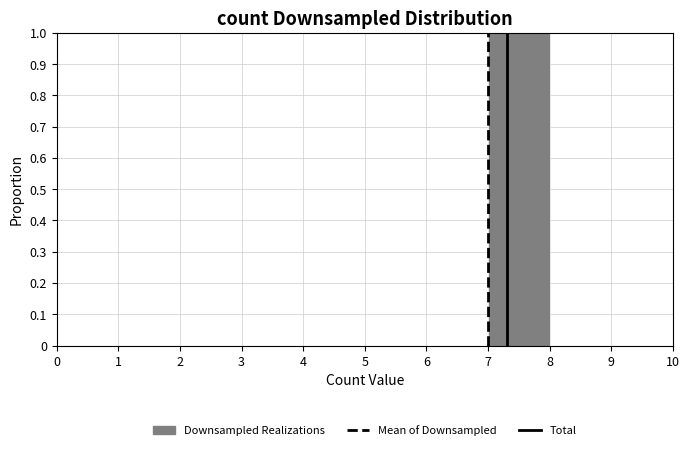

Over which range of the x-axis is the bar tallest?

7 to 8